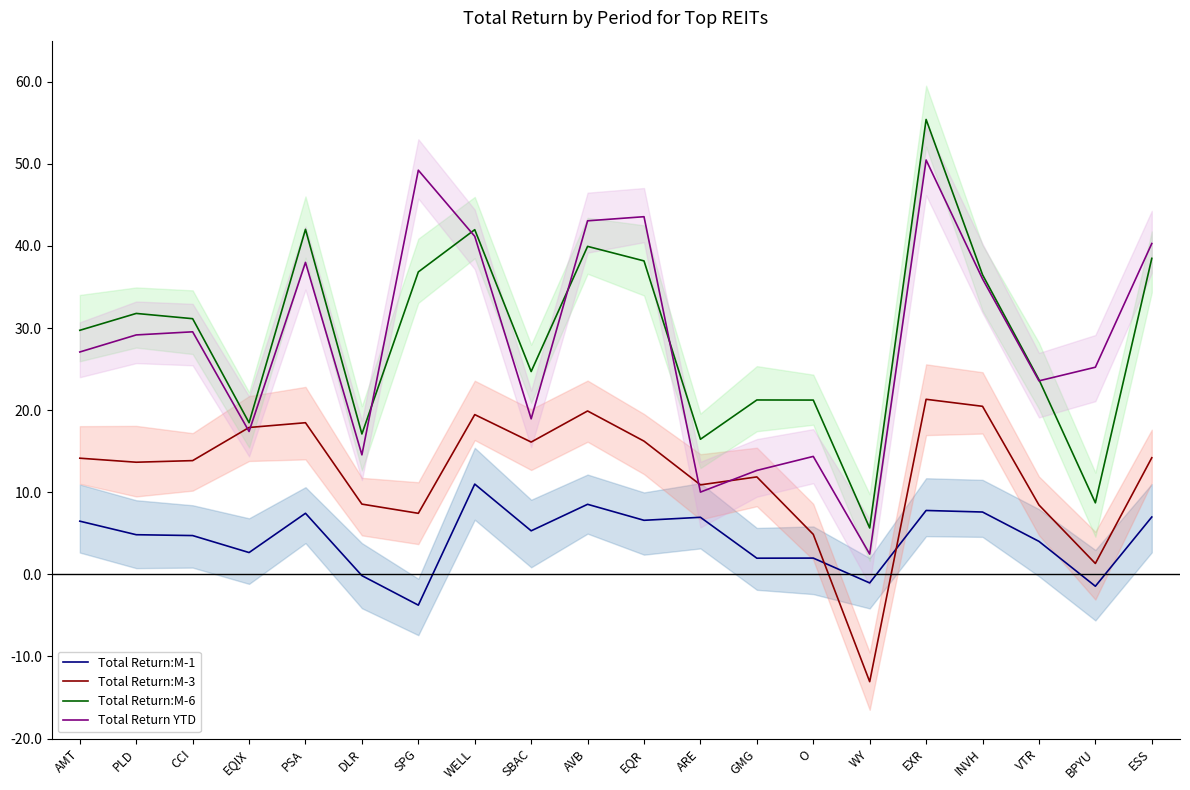

Rank the series at ESS from lowest to highest value.

Total Return:M-1, Total Return:M-3, Total Return:M-6, Total Return YTD